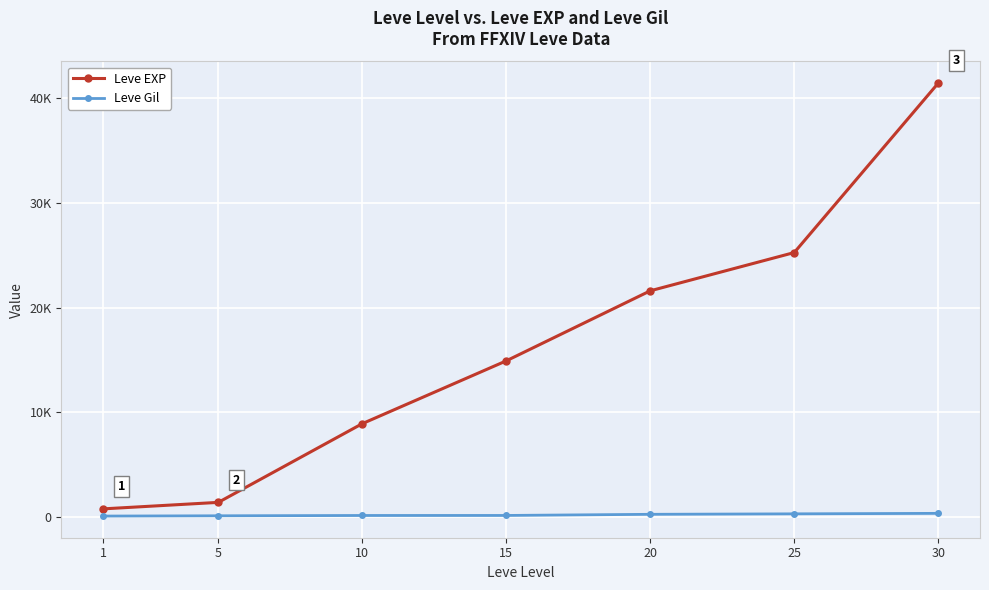

Between 10 and 5, which is larger?

10